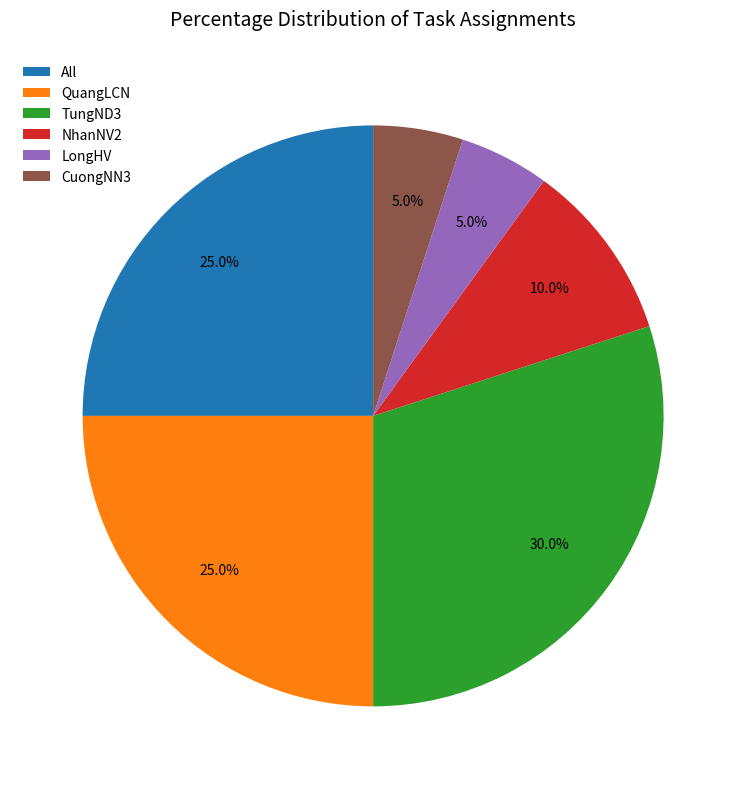

Which category has the biggest portion of the pie?

TungND3